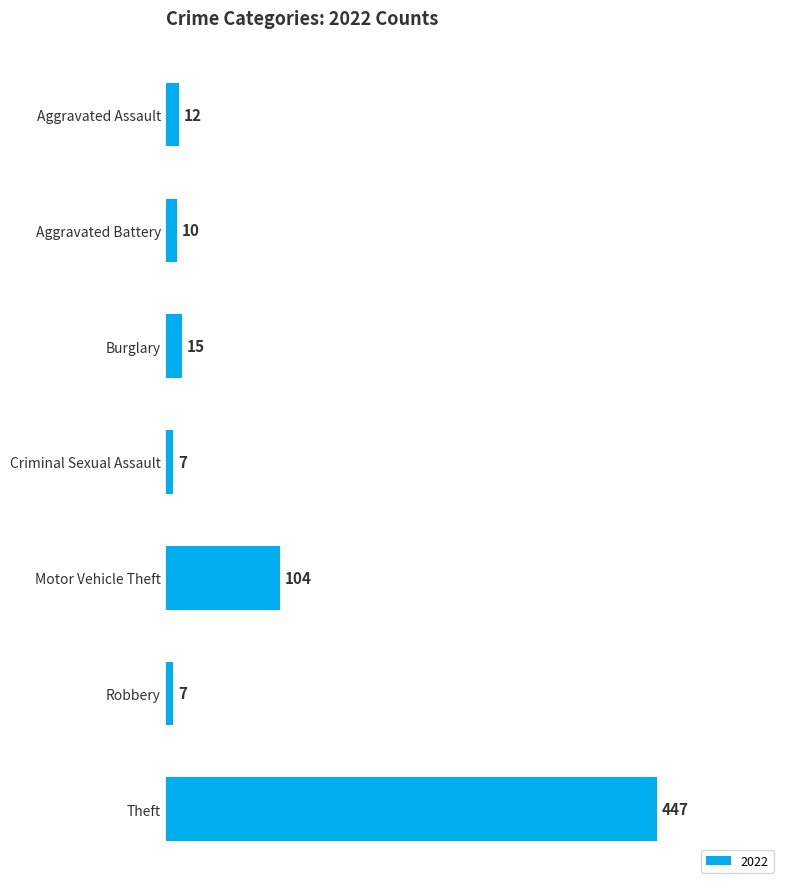

What is the smallest value displayed?

7